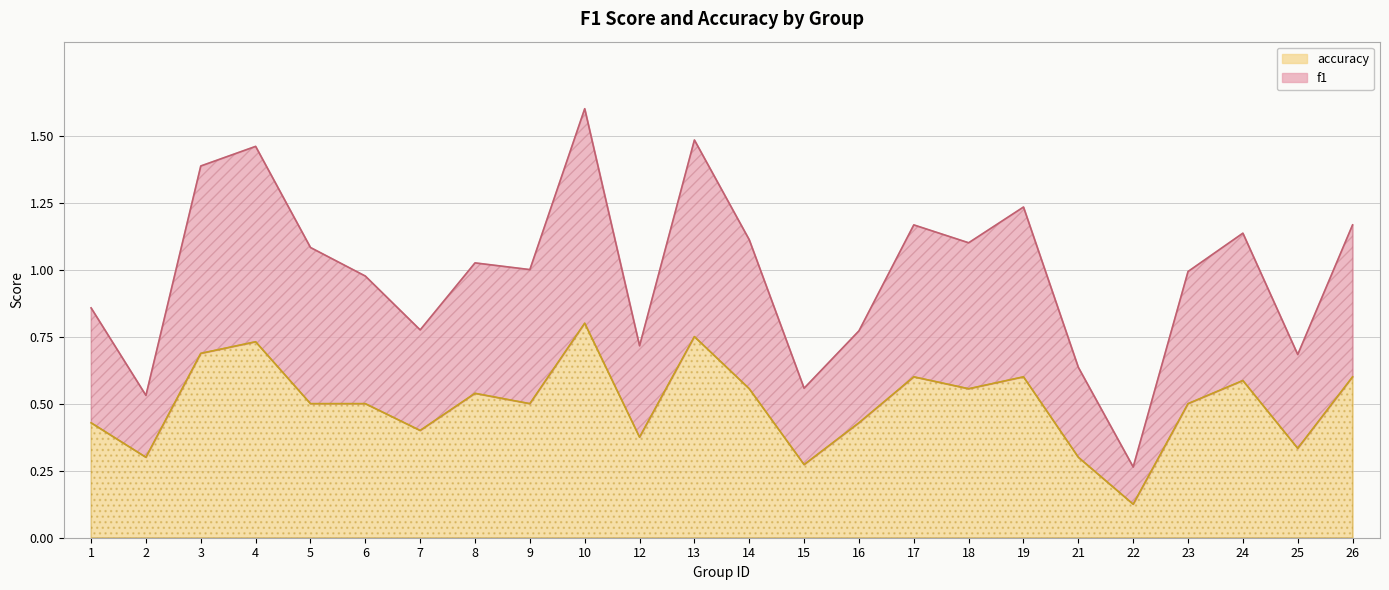

List the series in order of their peak value, highest first.

f1, accuracy